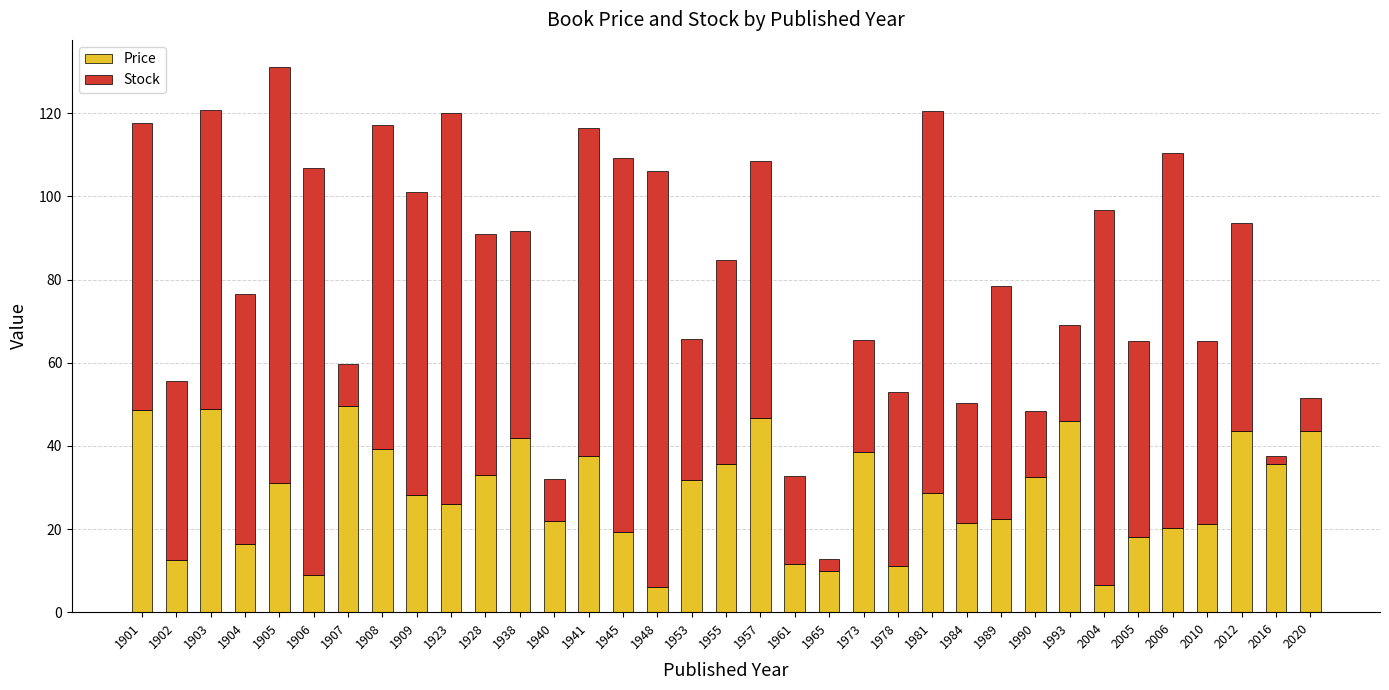

What are all the series names shown in the legend?

Price, Stock